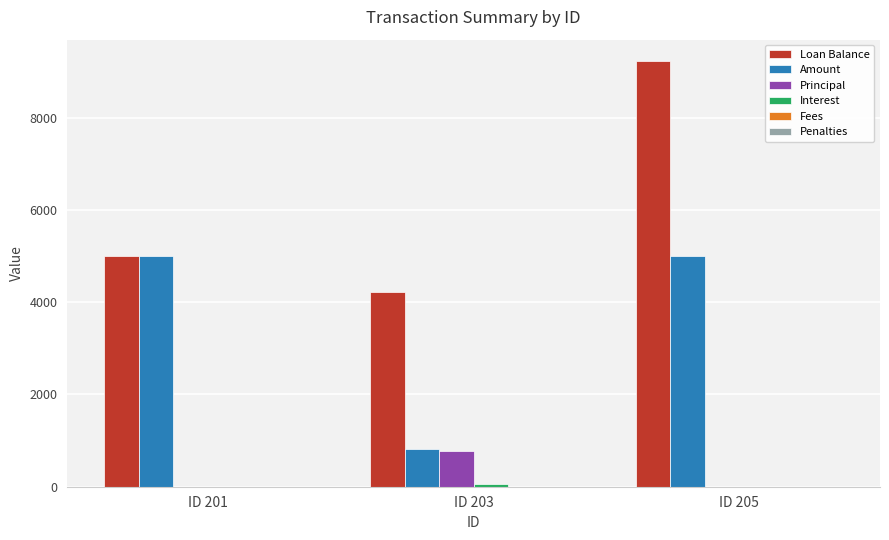

What is the sum of all Principal values?

772.4